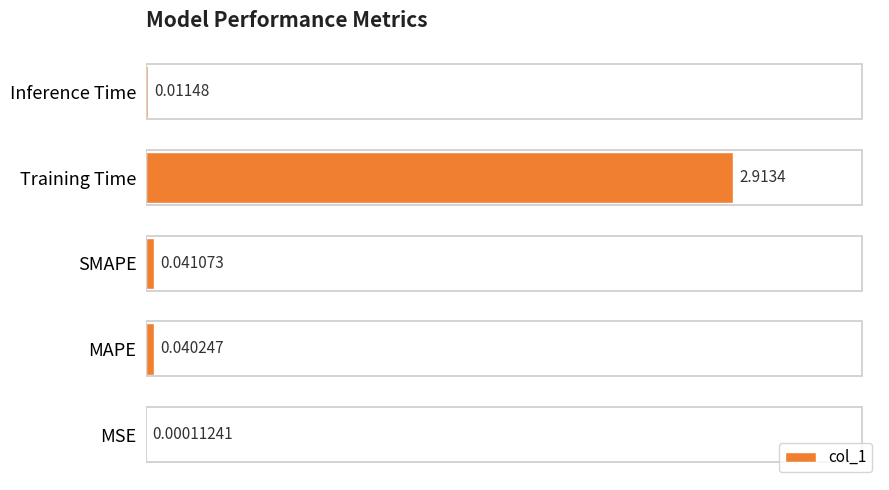

Which has a higher value, Inference Time or MAPE?

MAPE